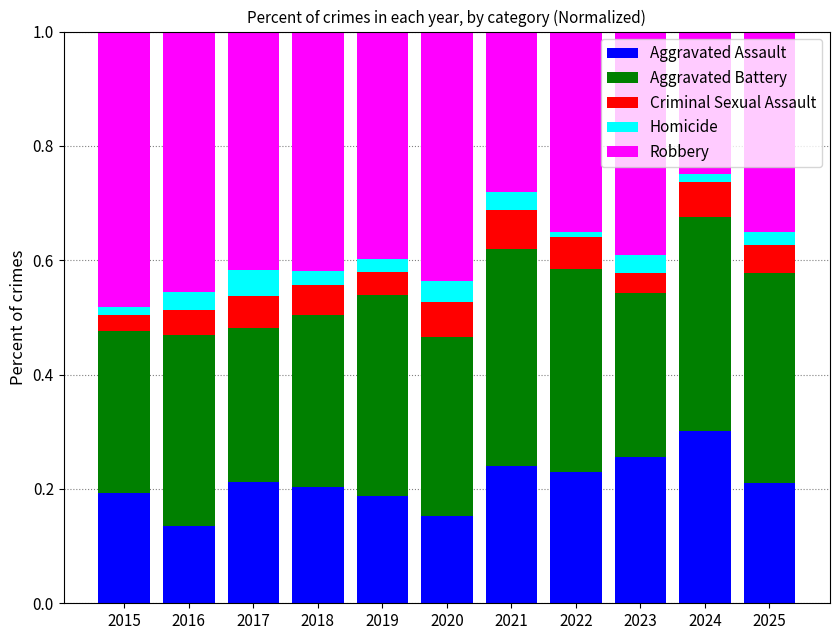

True or false: Aggravated Assault has a value of 0.3 at 2023.

True